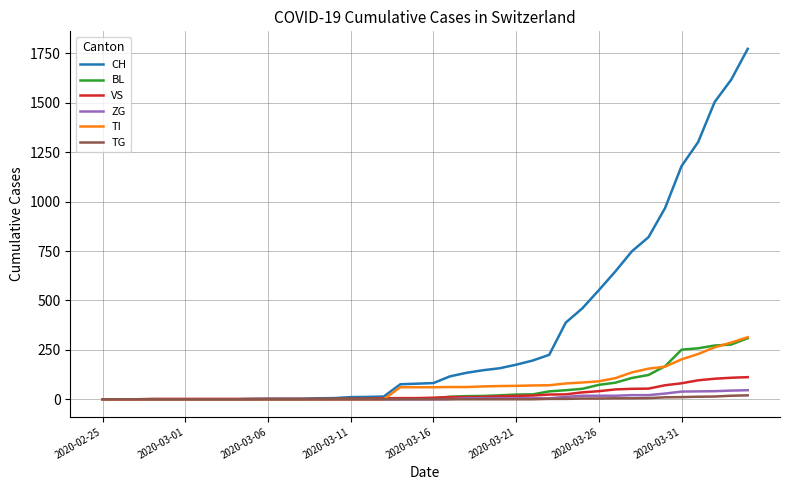

Which series has the largest total across all categories?

CH